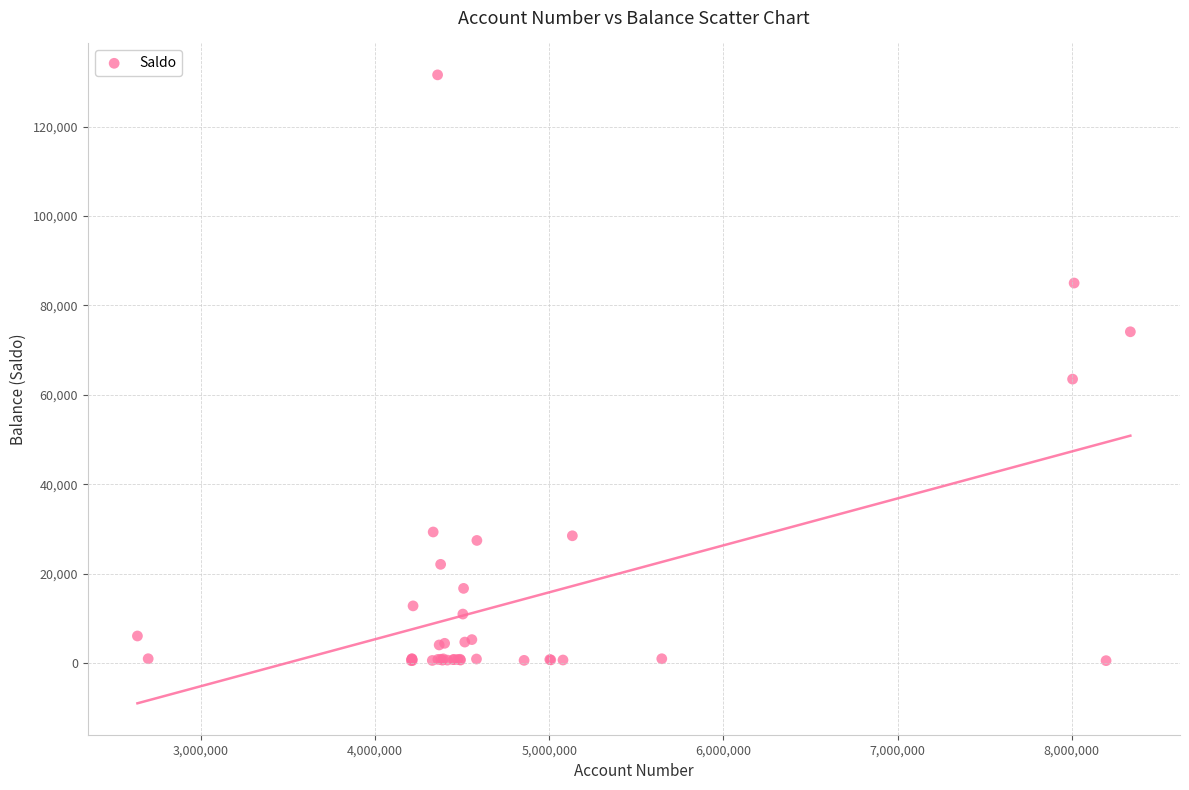

What Y value in the scatter plot is closest to 66047?

63507.8